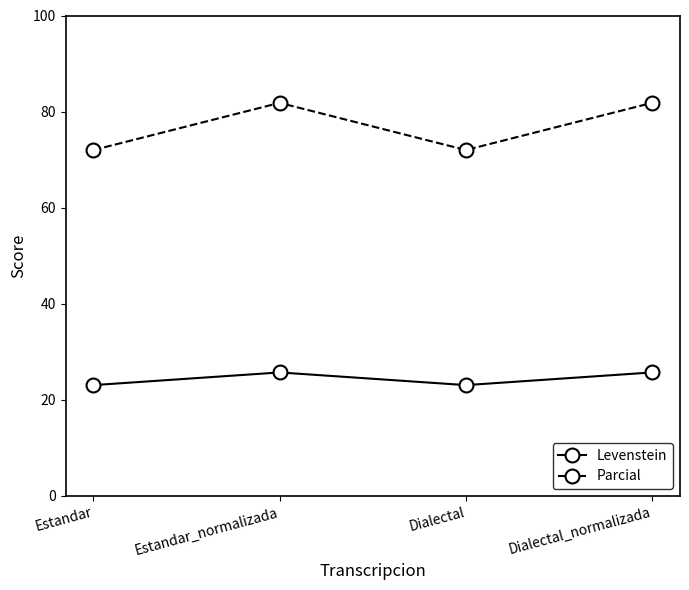

The Levenstein series shows 6.1 at Estandar. True or false?

False